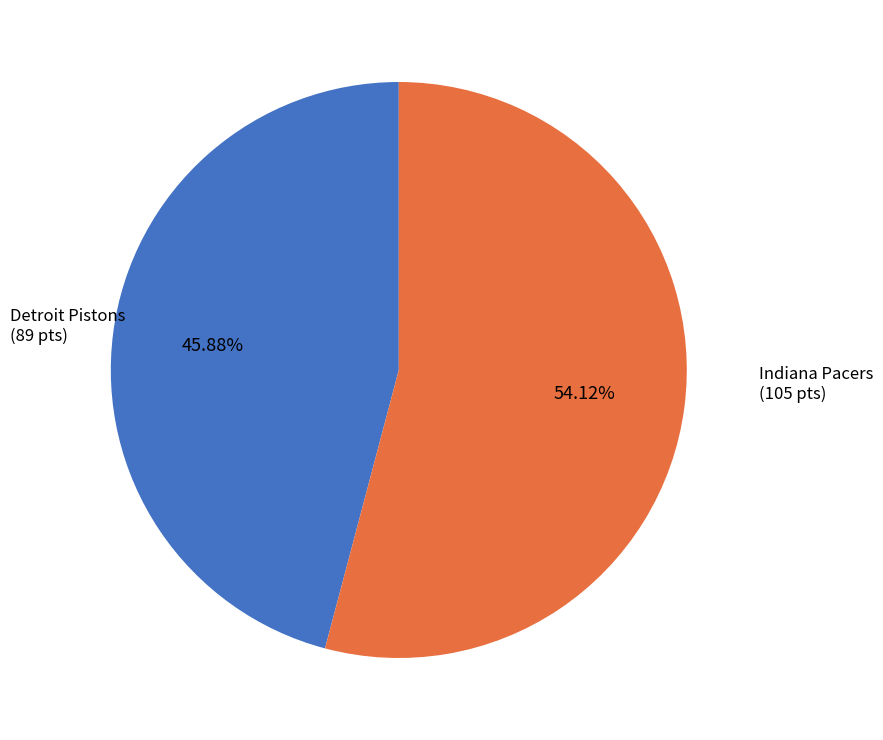

Does any single category account for the majority?

Yes